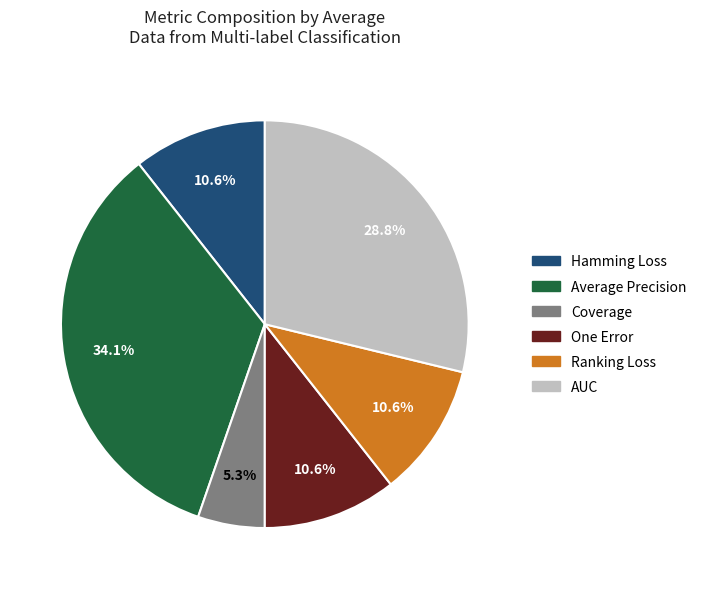

Is there any slice that represents more than half of the pie?

No